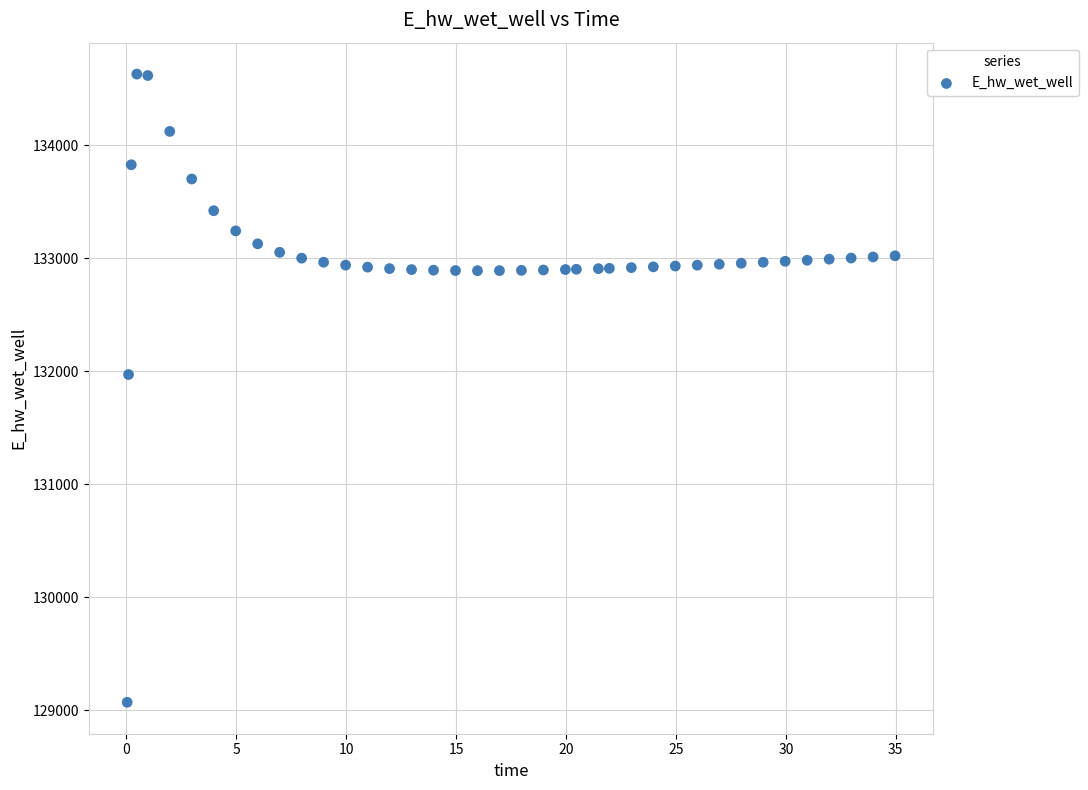

What is the range of Y values (max minus min)?

5557.7